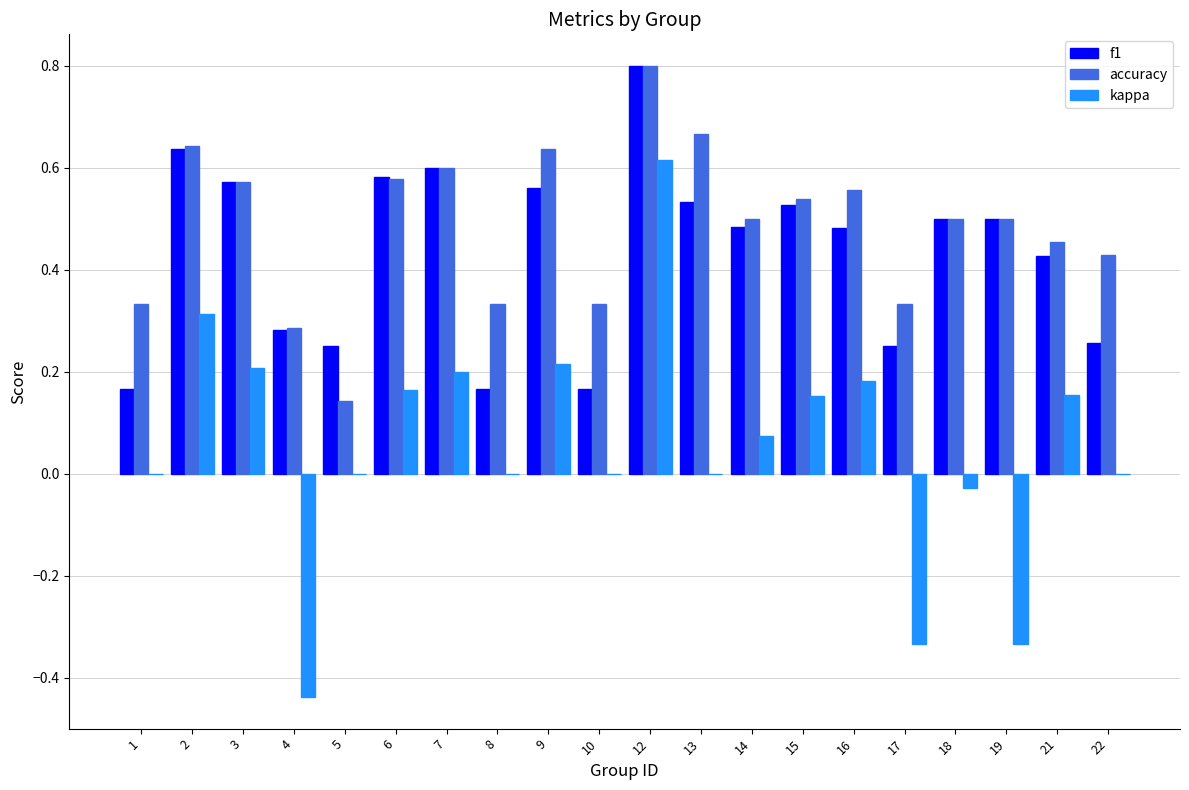

What is the sum of the accuracy values at 16 and 15?

1.1